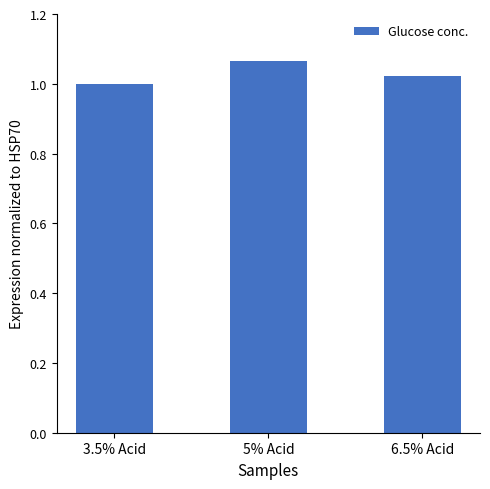

What is the label of the 1st bar from the right?

6.5% Acid